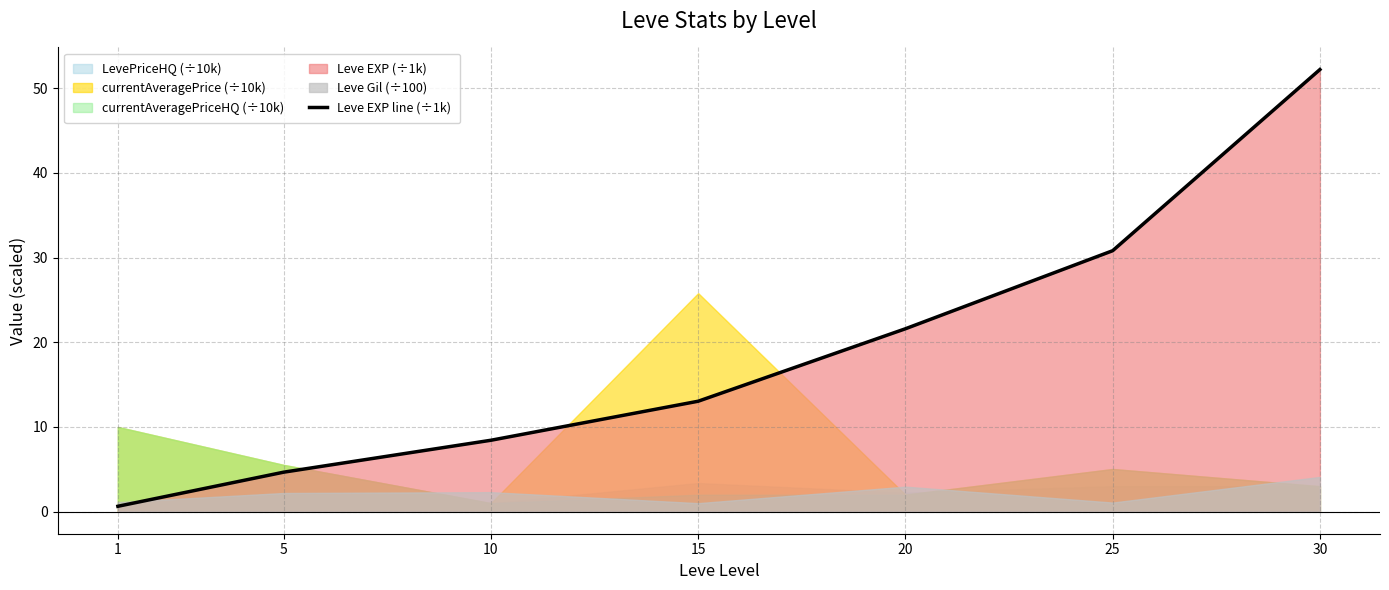

True or false: the data has more than 0 interior local peaks.

False